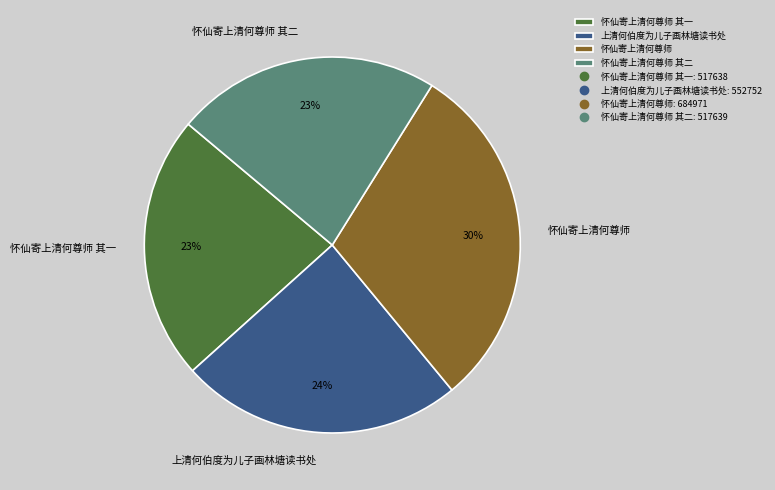

Is there any slice that represents more than half of the pie?

No